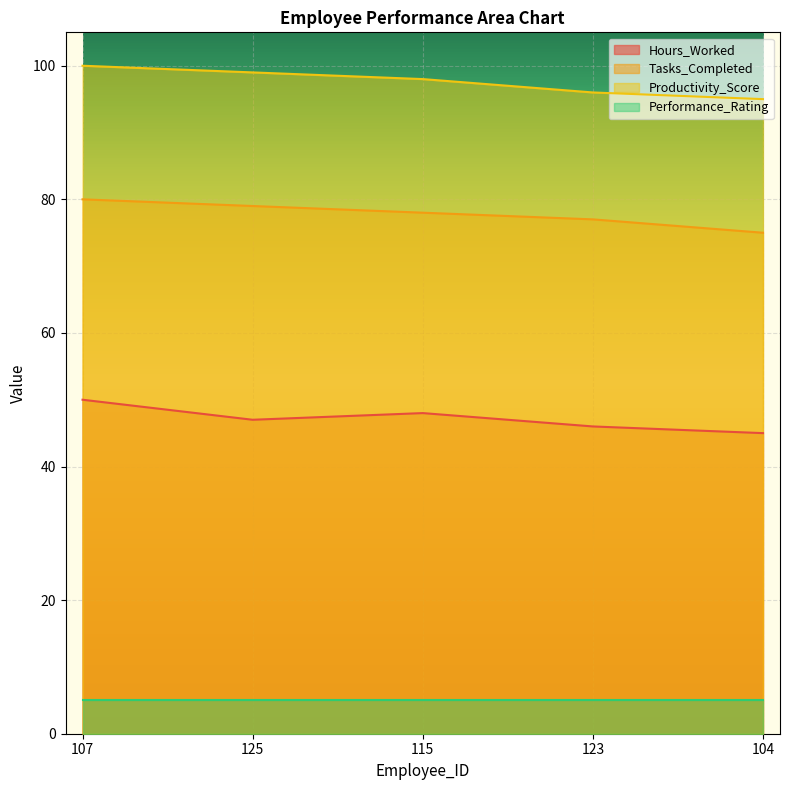

What is the label of the 5th point from the left?

104